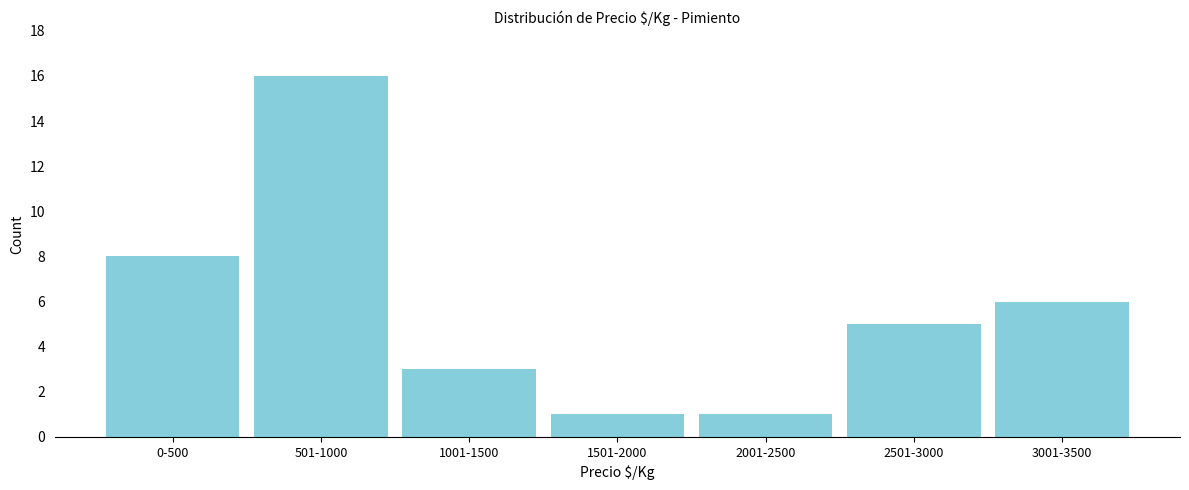

Reading left to right, list all the values displayed in this chart.

0-500=8	501-1000=16	1001-1500=3	1501-2000=1	2001-2500=1	2501-3000=5	3001-3500=6